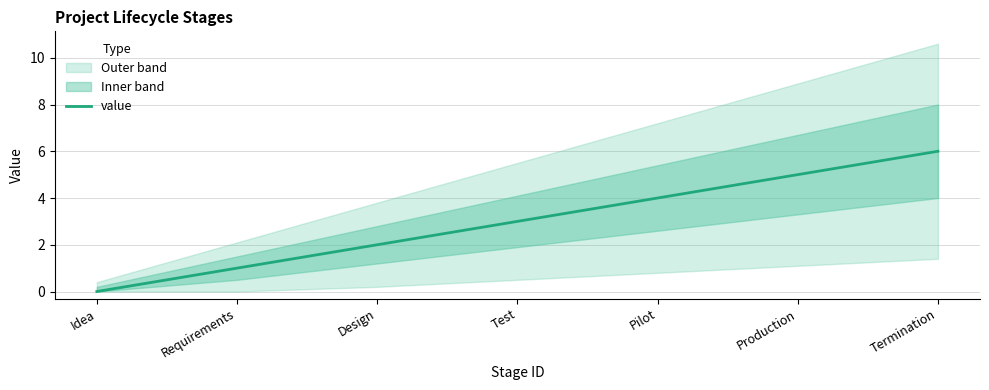

At which label is the value closest to 3?

Test